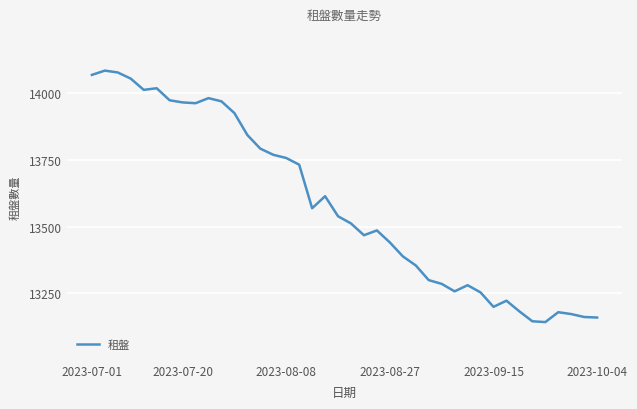

What is the maximum value shown in the chart?

14084